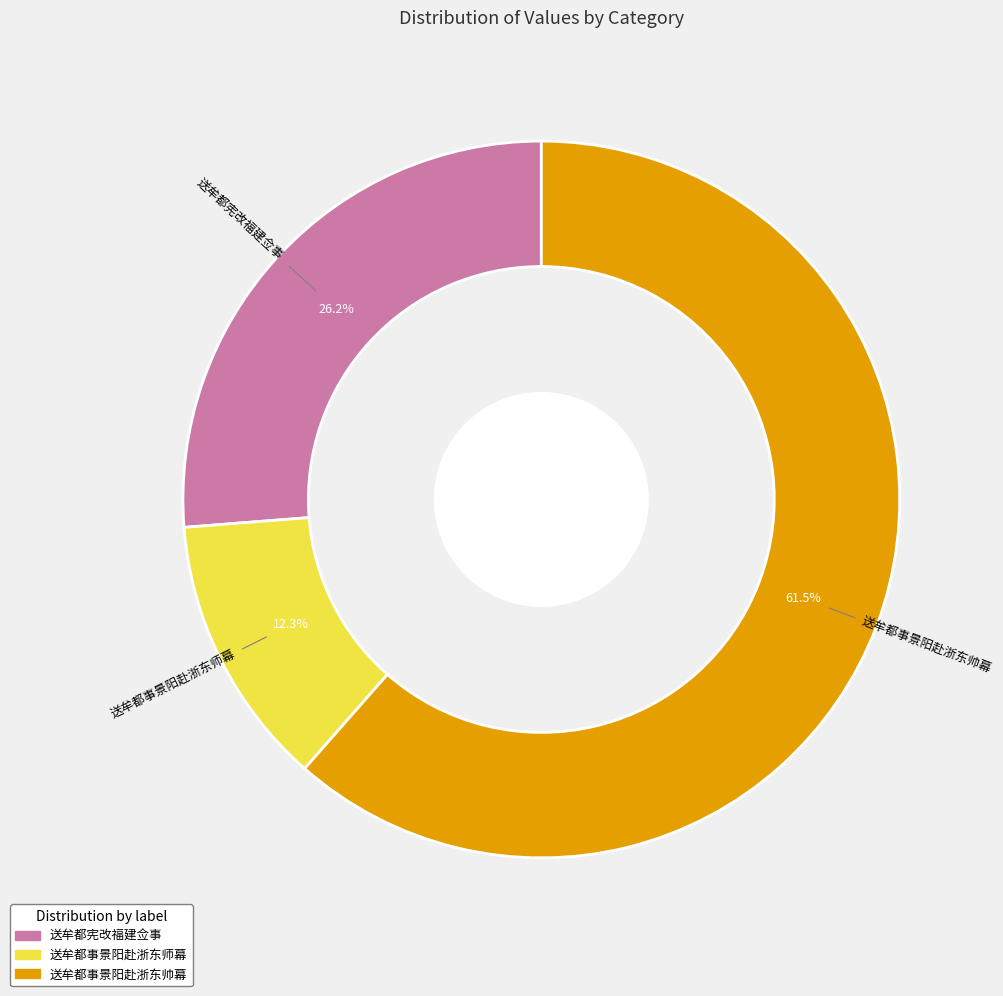

To the nearest percent, what portion does 送牟都宪改福建佥事 represent?

26%